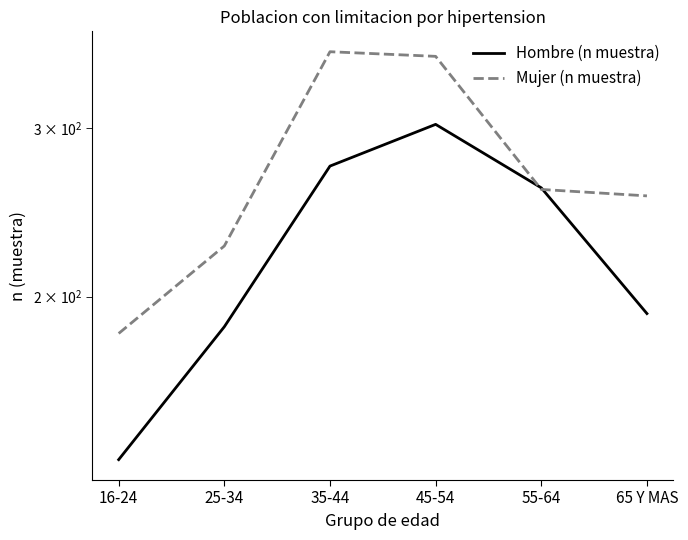

The value of Mujer (n muestra) at 35-44 is 361. True or false?

True